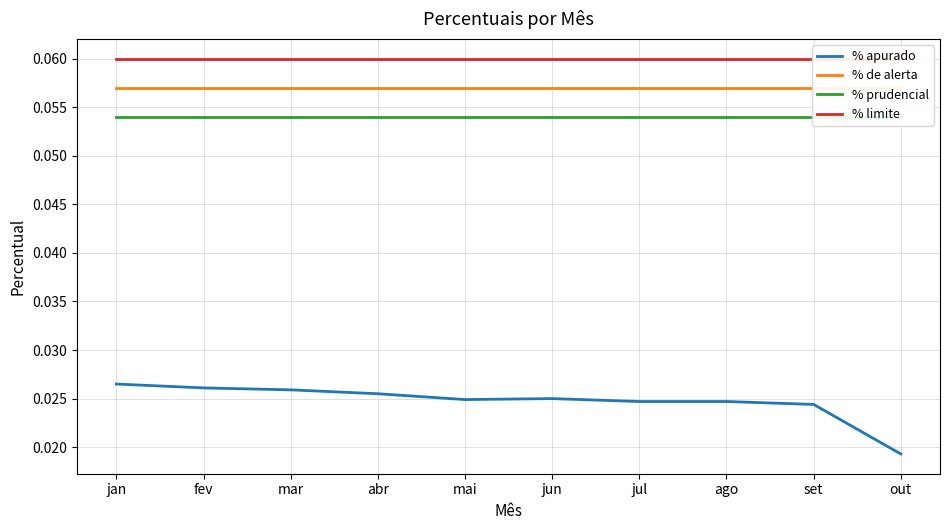

Is the value of % de alerta at mar greater than the value of % apurado at mar?

Yes